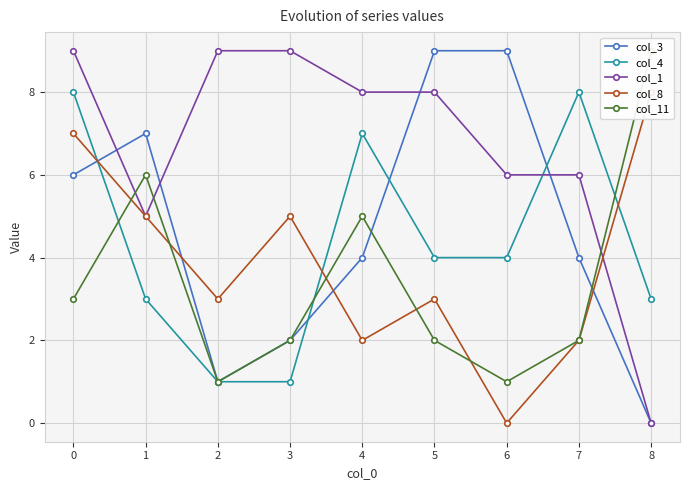

Does the chart display data point markers on the line(s)?

Yes